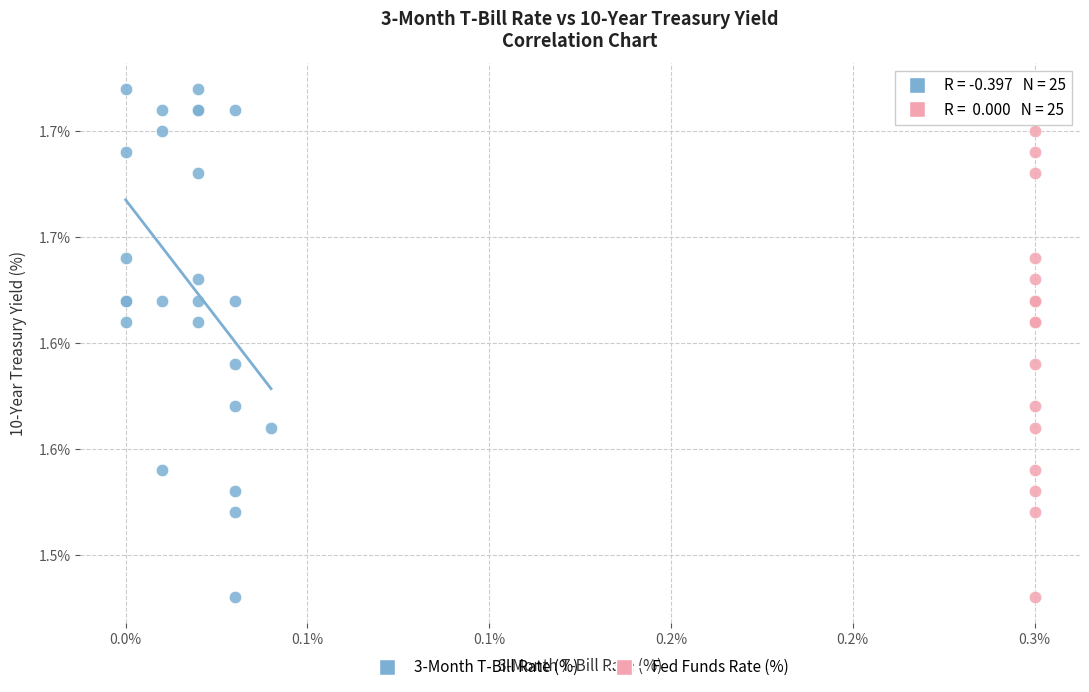

What are all the series names shown in the legend?

3-Month T-Bill Rate (%), Fed Funds Rate (%)